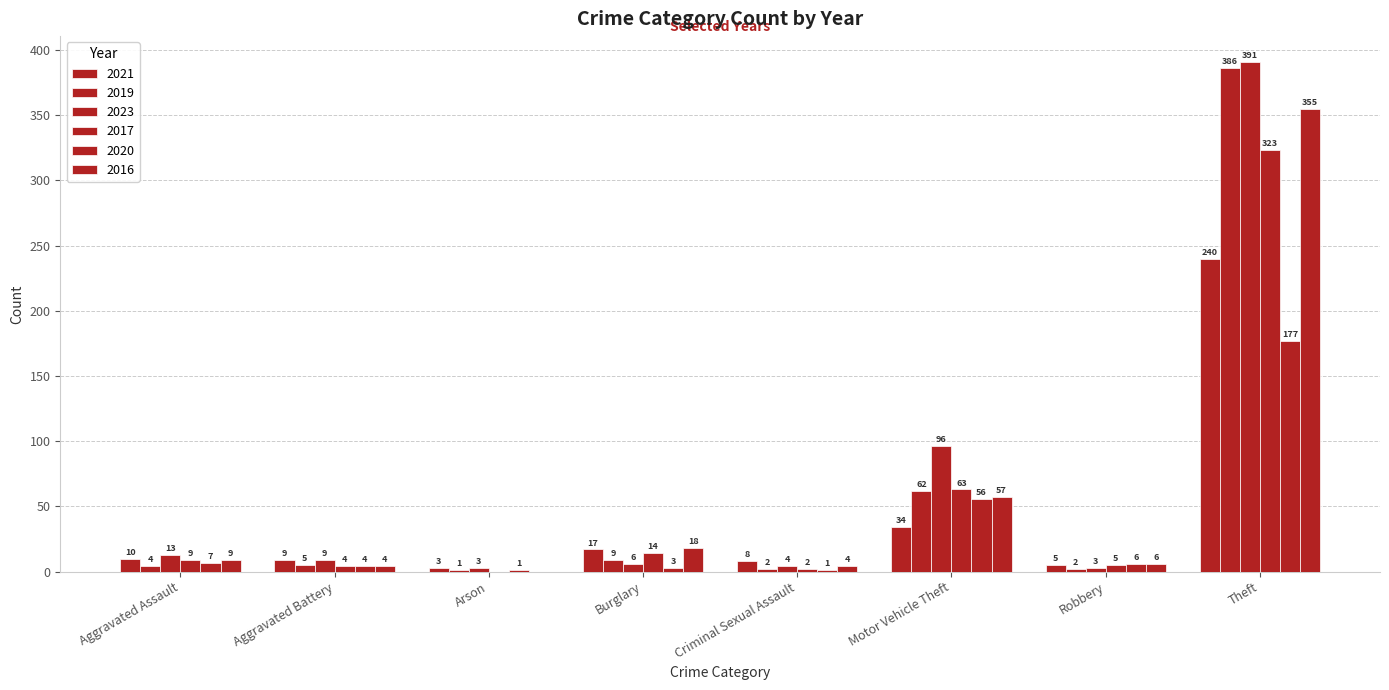

What is the label of the 7th bar from the right?

Aggravated Battery